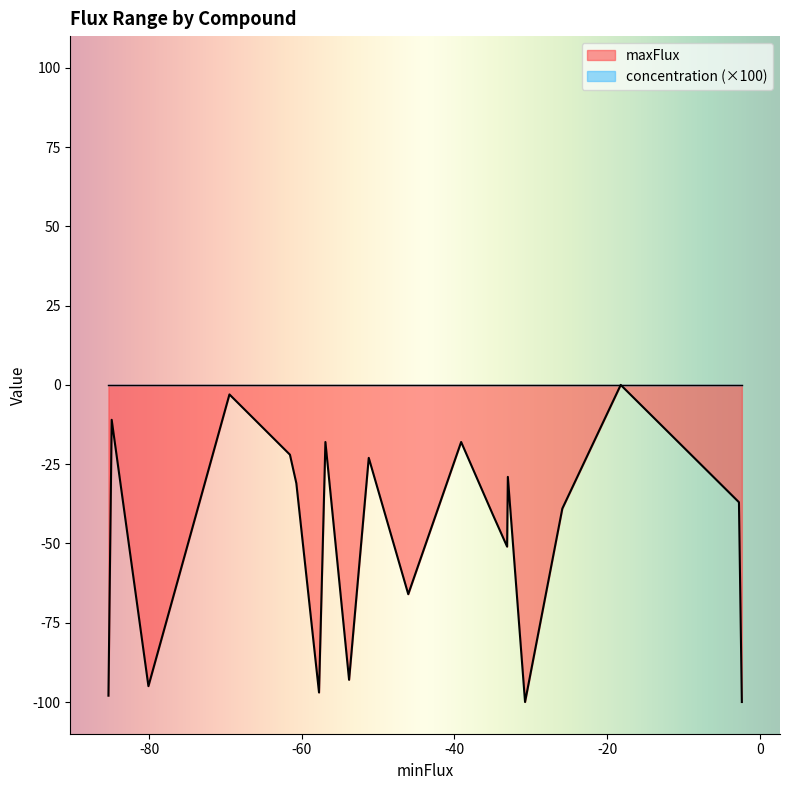

Which series has the widest spread of values?

maxFlux